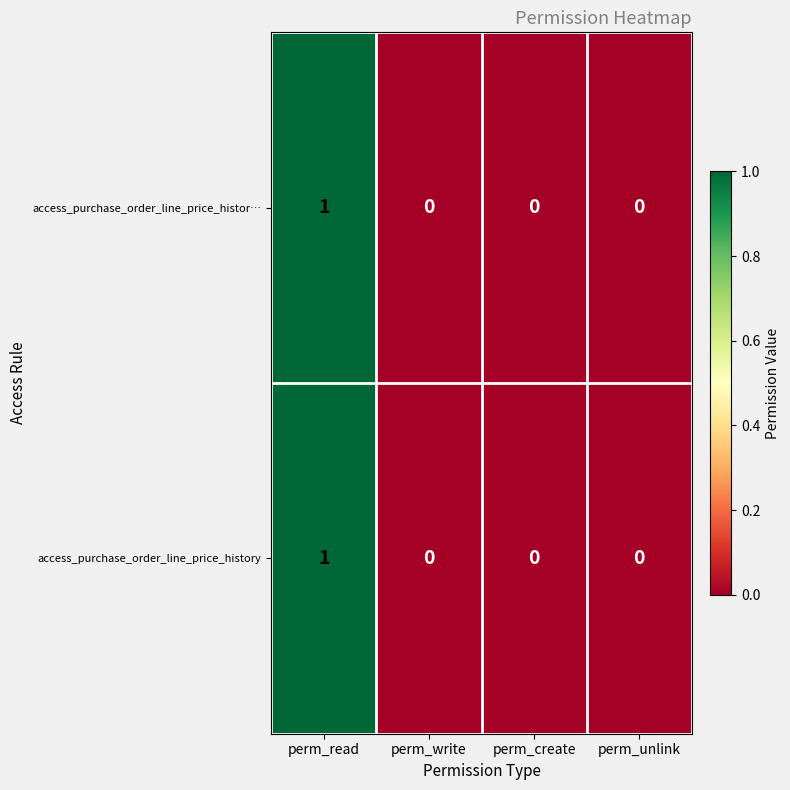

The value of access_purchase_order_line_price_histor… at perm_write is -1. True or false?

False